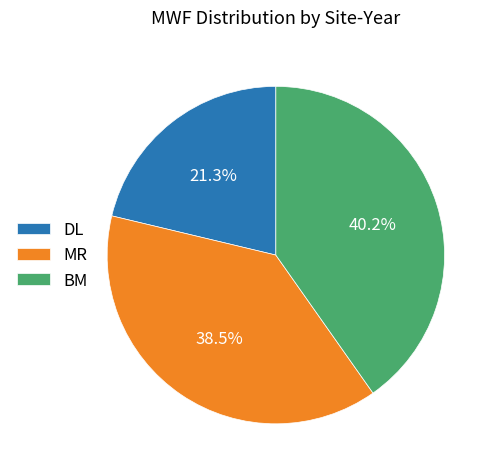

Is there any slice that represents more than half of the pie?

No